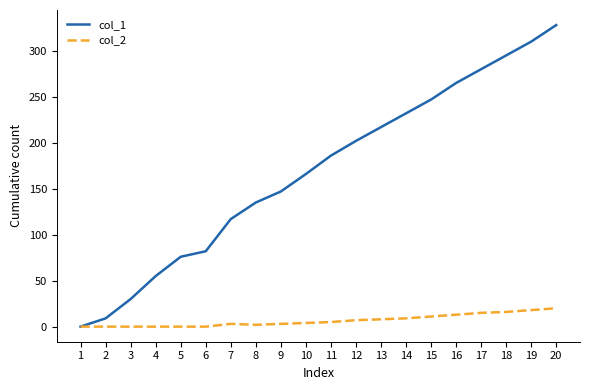

What is the total value across all series at 3?

30